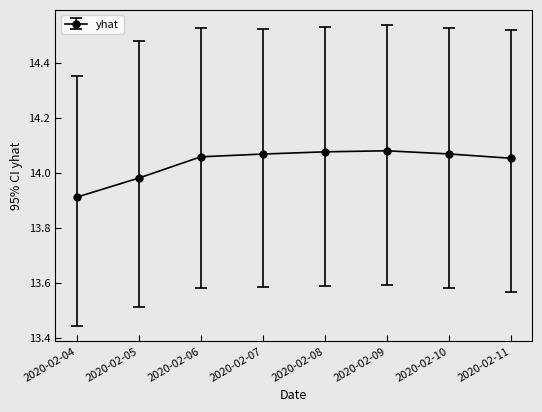

At which category does the chart reach its minimum across all series?

2020-02-04